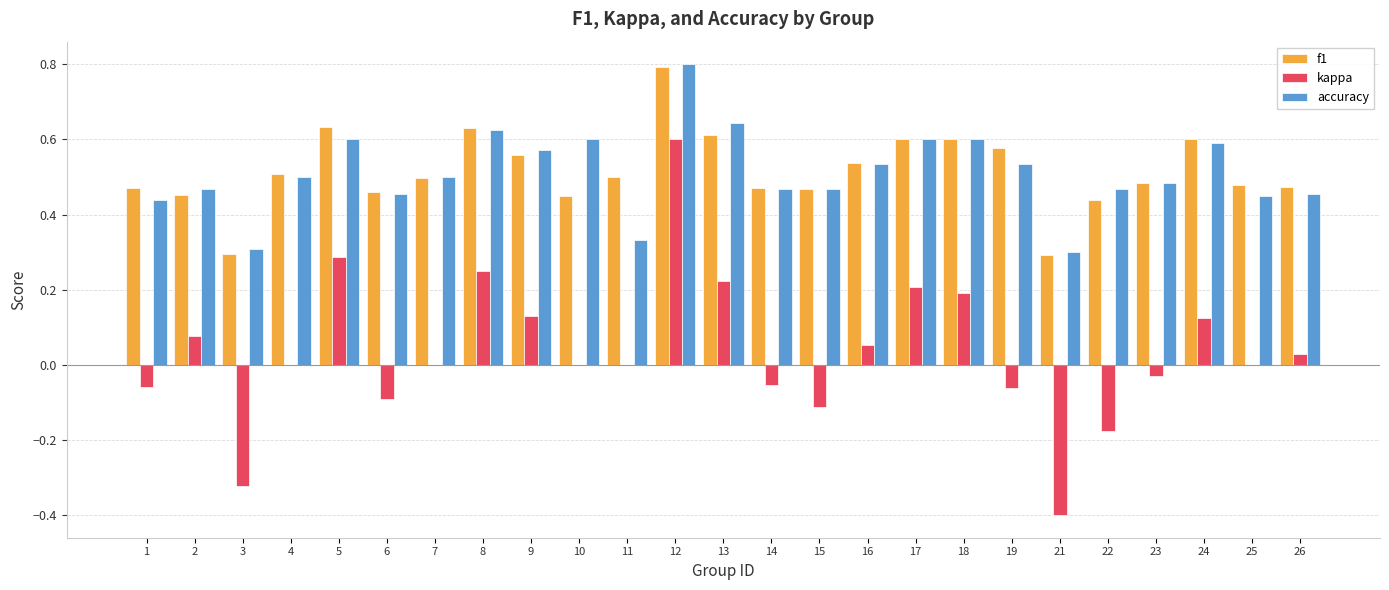

At which label does kappa reach its peak?

12